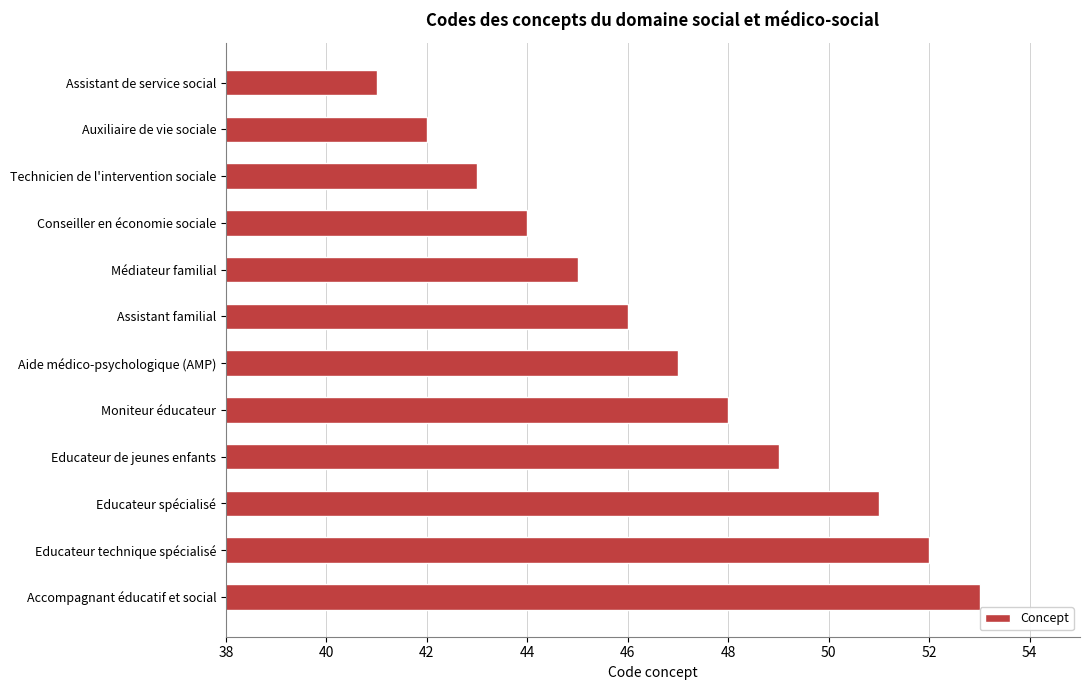

What is the change in value from Auxiliaire de vie sociale to Accompagnant éducatif et social?

+11